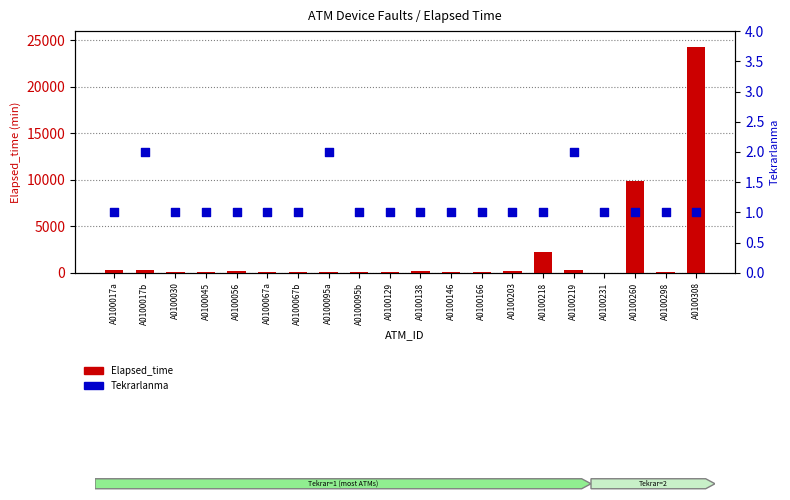

At how many categories does at least one series exceed 2305?

2